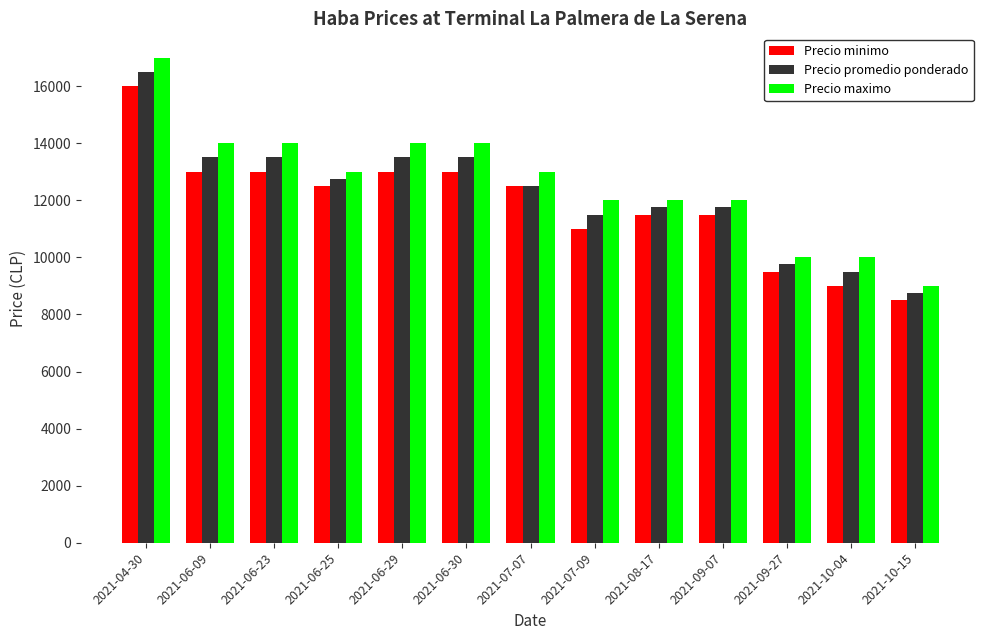

Which series has the largest total across all categories?

Precio maximo